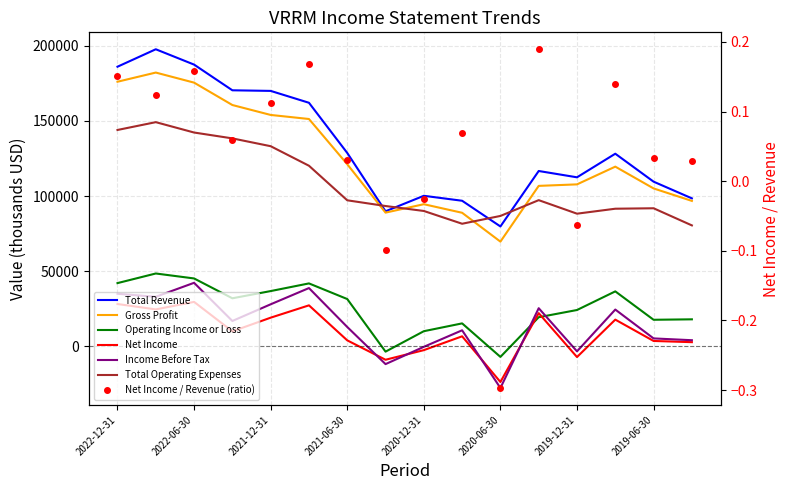

True or false: Income Before Tax has more than 1 interior local peaks.

True